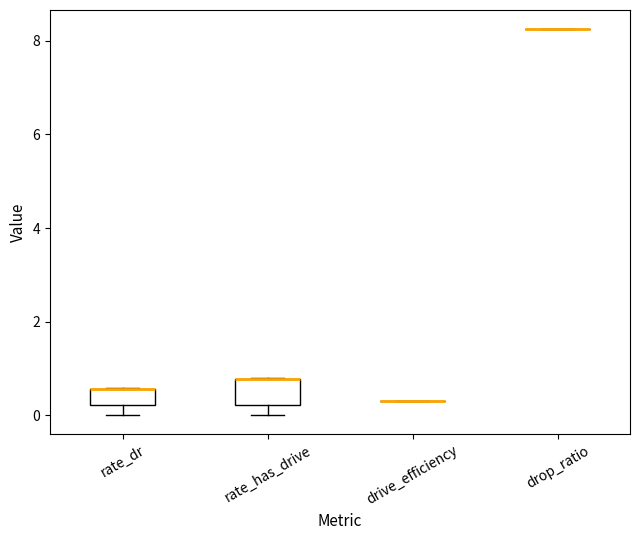

Reading left to right, read every box against the y-axis: the position of its median line, the range the box covers, and the ends of its whiskers. The values are not printed on the chart, so give them approximately, as read against the axis.

rate_dr: median 0.6 (drawn on the box's upper edge), box 0.2 to 0.6, whiskers 0.0 to 0.6
rate_has_drive: median 0.8 (drawn on the box's upper edge), box 0.2 to 0.8, whiskers 0.0 to 0.8
drive_efficiency: box collapsed to a line at 0.4, whiskers 0.4 to 0.4
drop_ratio: box collapsed to a line at 8.2, whiskers 8.2 to 8.2